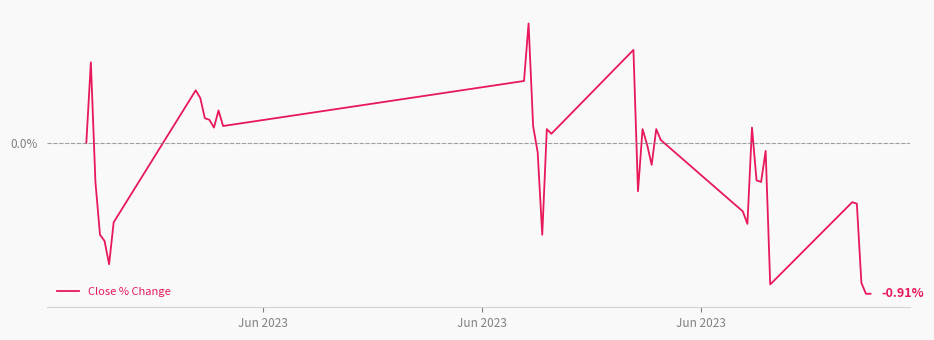

Does the chart have visible grid lines?

Yes